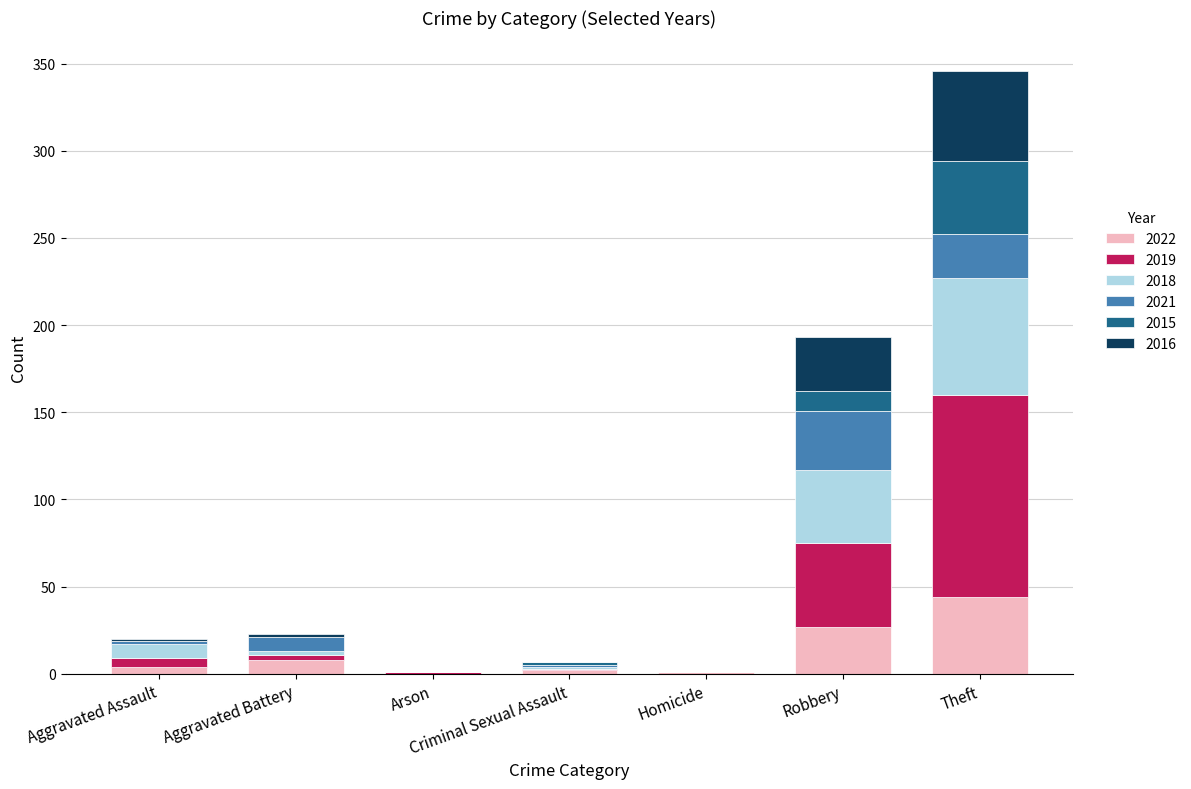

At which category is the sum across all series the highest?

Theft